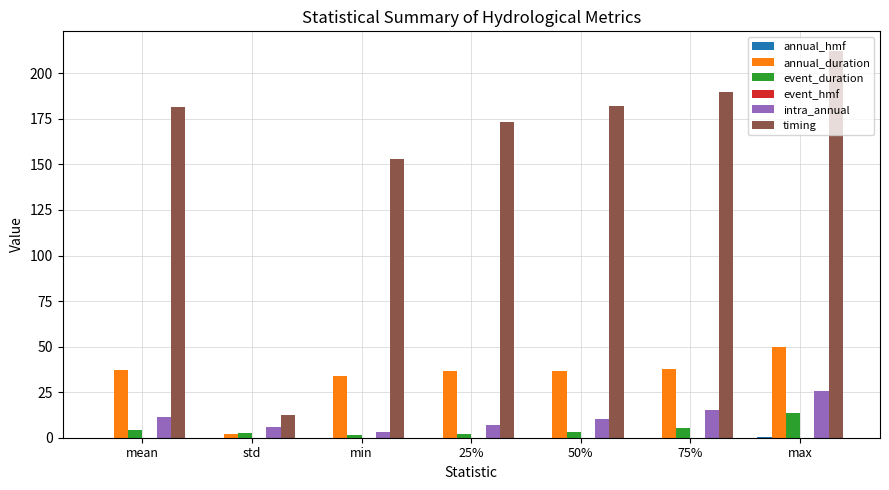

What is the spread (max minus min) of values at 50%?

182.0